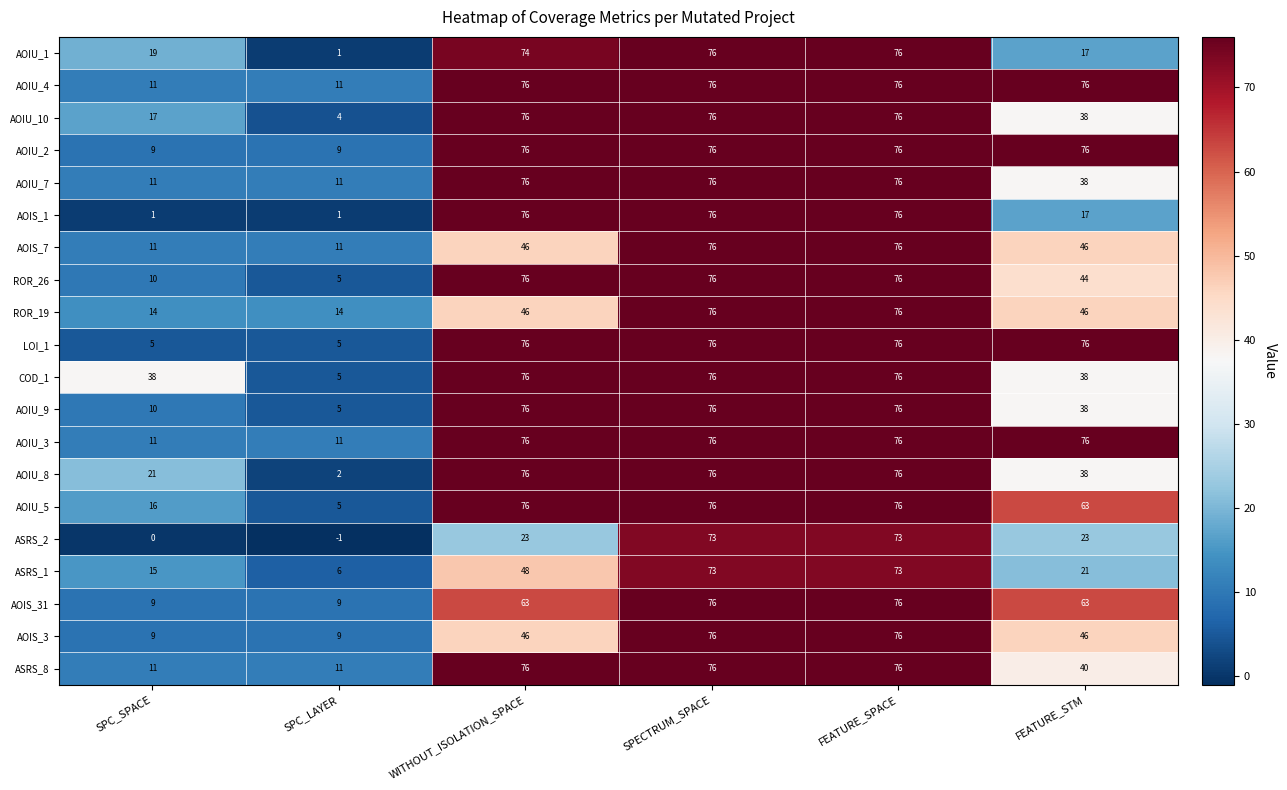

What is the total value across all series at WITHOUT_ISOLATION_SPACE?

1334